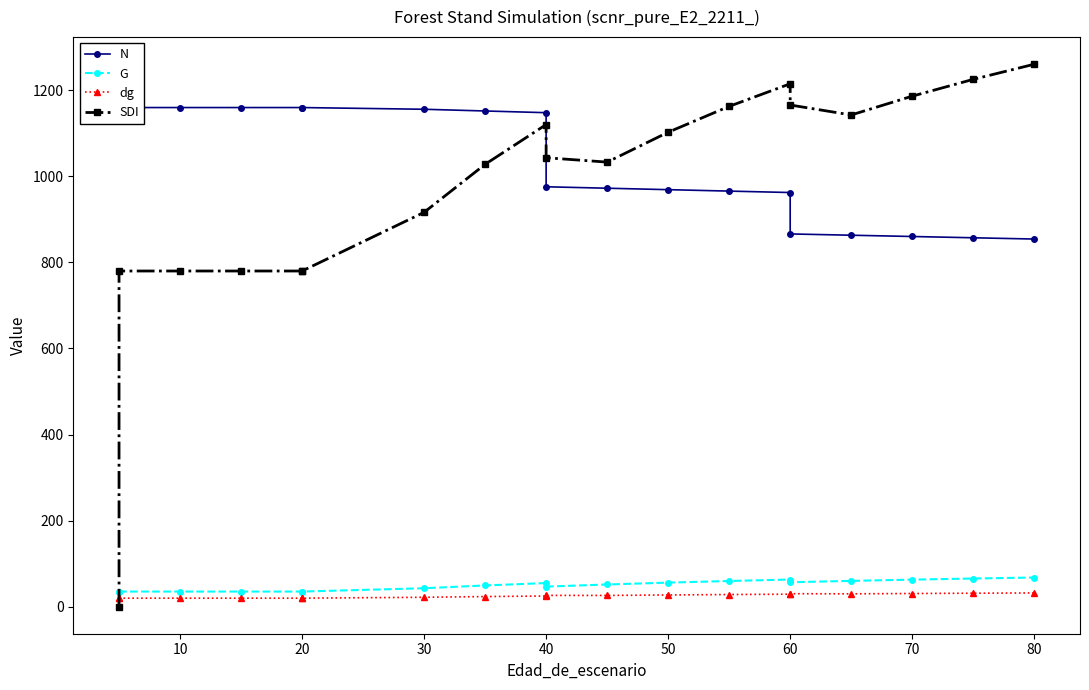

At which category is the sum across all series the highest?

40